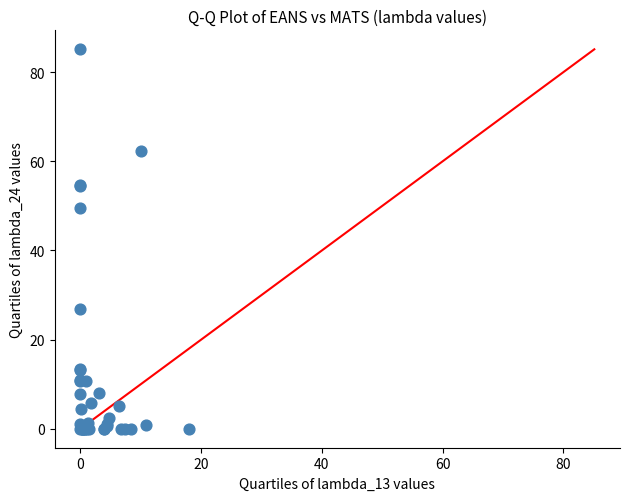

What Y value in the scatter plot is closest to 42?

49.5